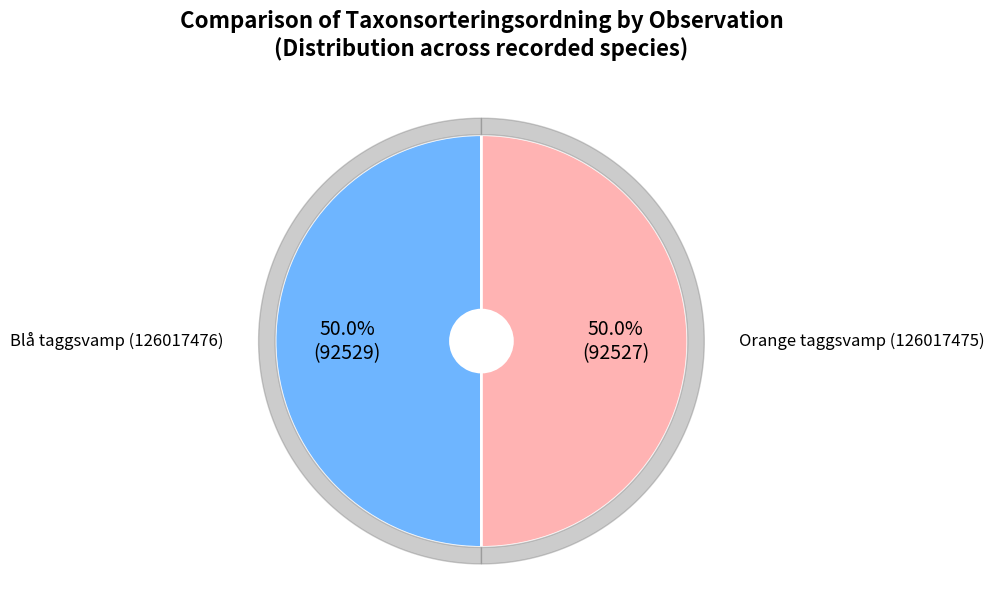

How many slices are in this pie chart?

2